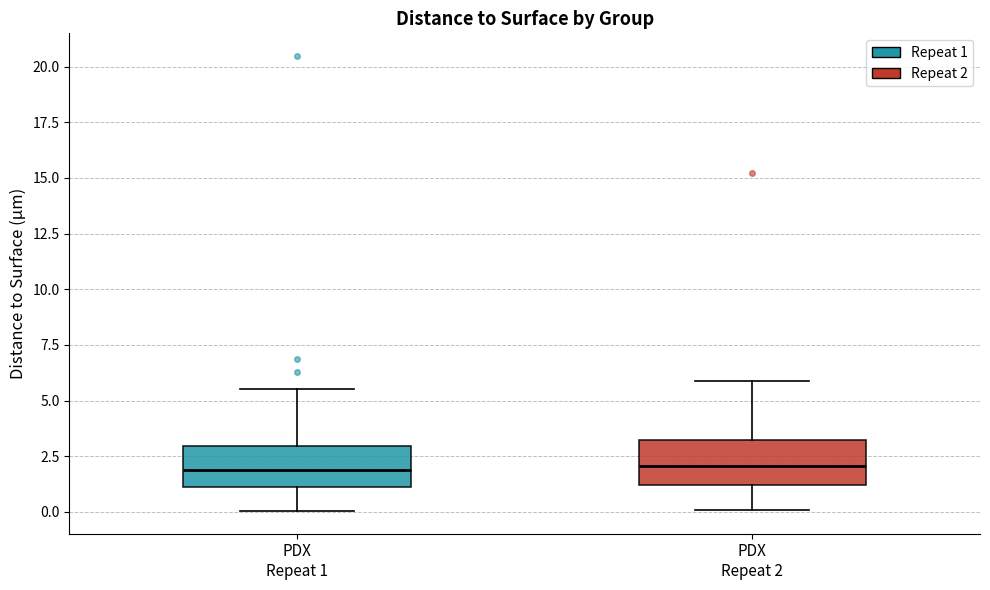

Where is the upper edge of the box for PDX Repeat 1 on the y-axis? The values are not printed on the chart, so give them approximately, as read against the axis.

3.0